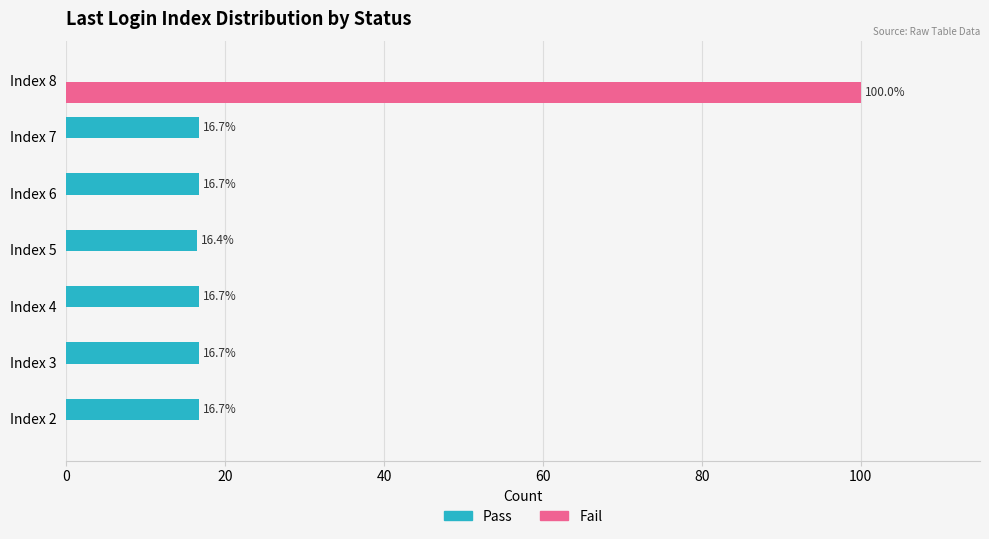

True or false: Fail has a value of 0.0 at Index 7.

True